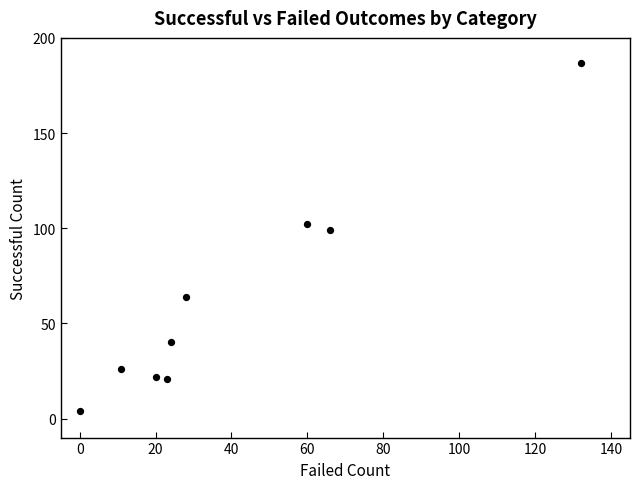

What is the range of X values (max minus min)?

132